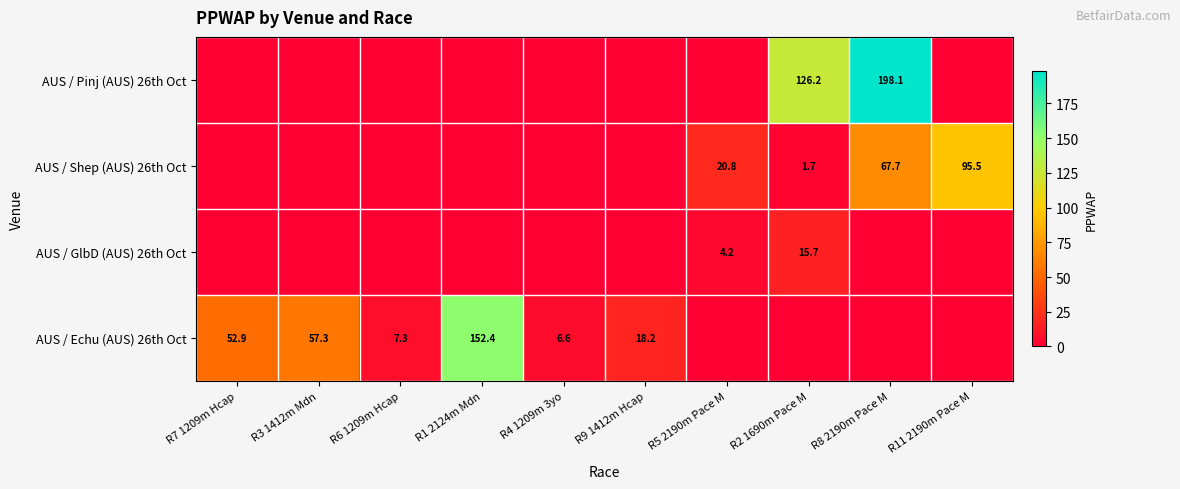

The value of AUS / Shep (AUS) 26th Oct at R2 1690m Pace M is 1.7. True or false?

True